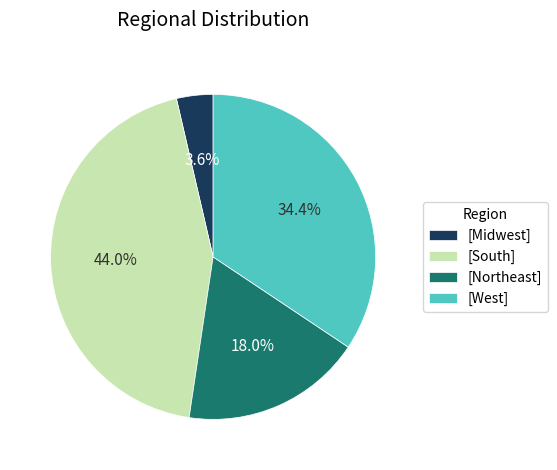

Is the sum of [West] and [Midwest] greater than half?

No